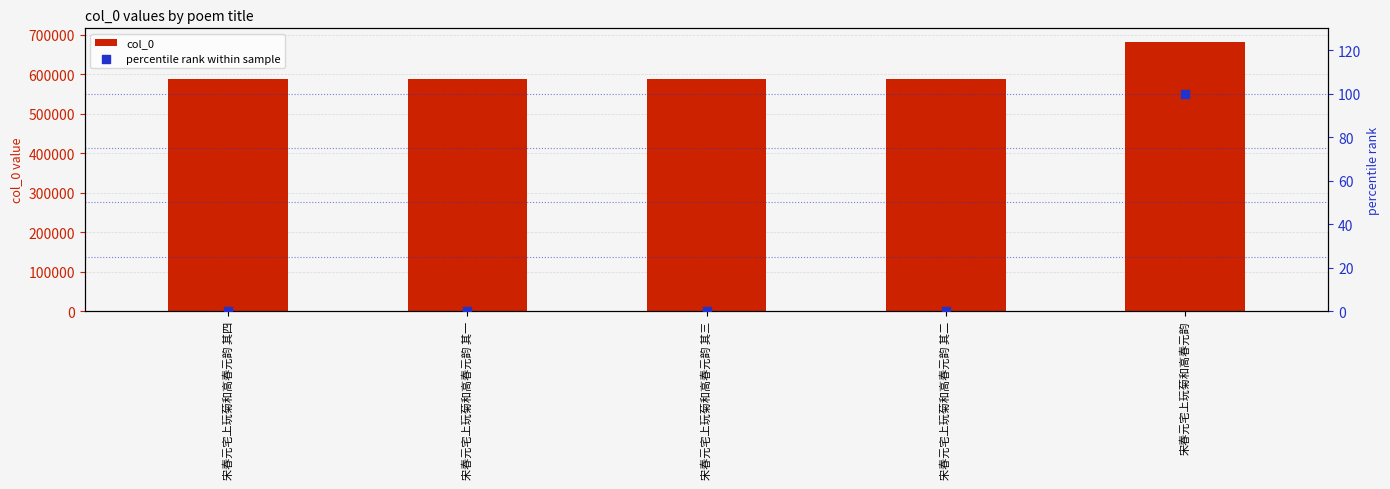

Which series reaches the minimum Y coordinate?

percentile rank within sample